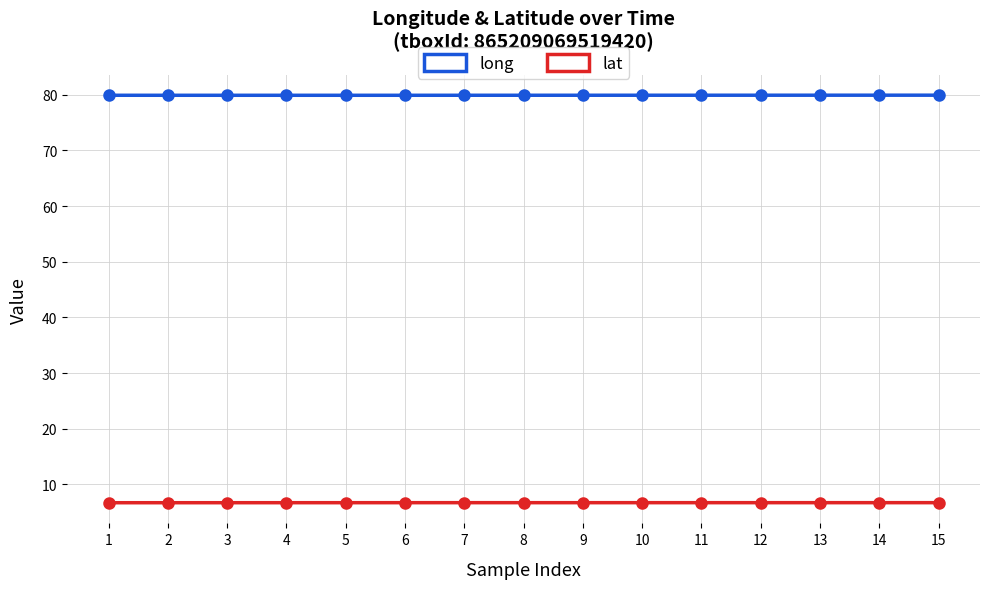

What is the spread (max minus min) of values at 8?

73.2